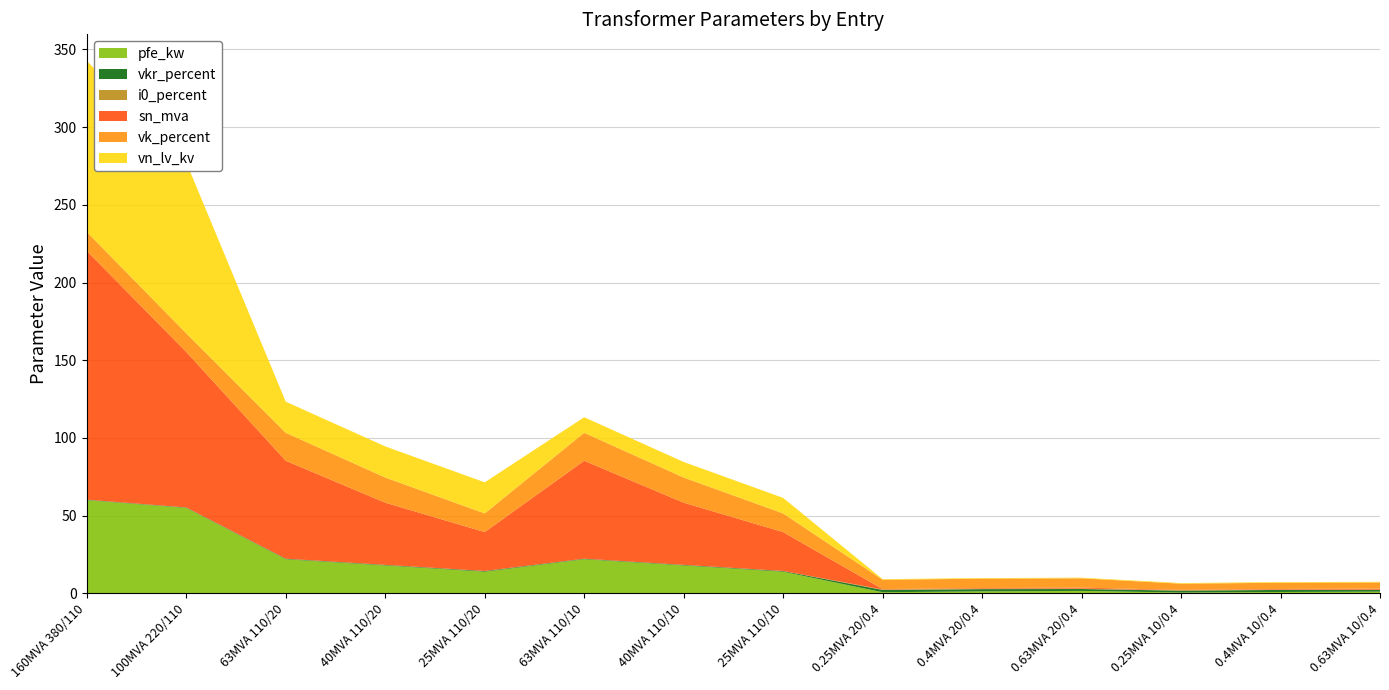

Reading right to left, list all the values displayed in this chart.

pfe_kw: 1.2	0.9	0.6	1.6	1.4	0.8	14.0	18.0	22.0	14.0	18.0	22.0	55.0	60.0
vkr_percent: 1.1	1.3	1.2	1.2	1.4	1.4	0.4	0.3	0.3	0.4	0.3	0.3	0.3	0.2
i0_percent: 0.2	0.2	0.2	0.3	0.3	0.3	0.1	0.1	0.0	0.1	0.1	0.0	0.1	0.1
sn_mva: 0.6	0.4	0.2	0.6	0.4	0.2	25.0	40.0	63.0	25.0	40.0	63.0	100.0	160.0
vk_percent: 4.0	4.0	4.0	6.0	6.0	6.0	12.0	16.2	18.0	12.0	16.2	18.0	12.0	12.2
vn_lv_kv: 0.4	0.4	0.4	0.4	0.4	0.4	10.0	10.0	10.0	20.0	20.0	20.0	110.0	110.0